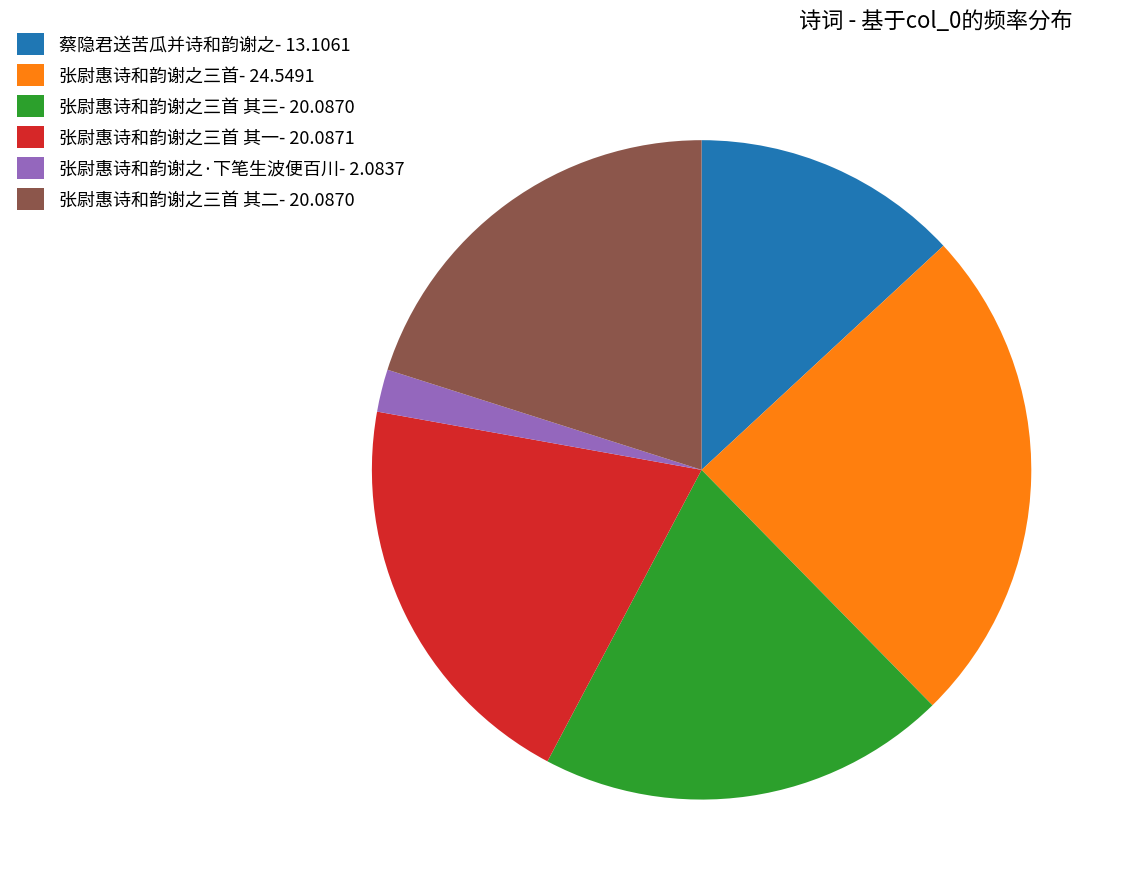

Which category has the biggest portion of the pie?

张尉惠诗和韵谢之三首- 24.5491